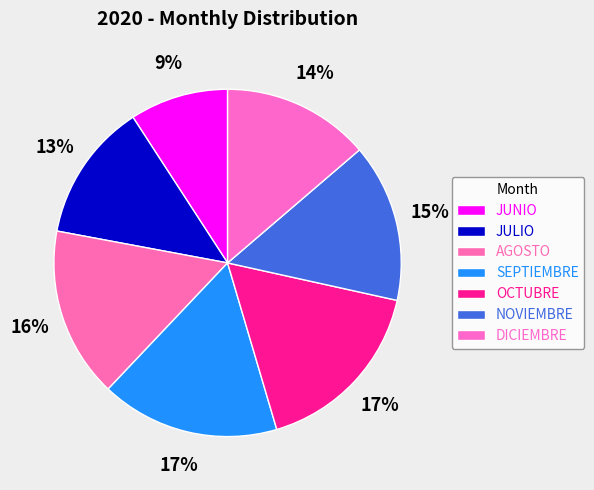

What percentage is the OCTUBRE slice, to the nearest percent?

17%